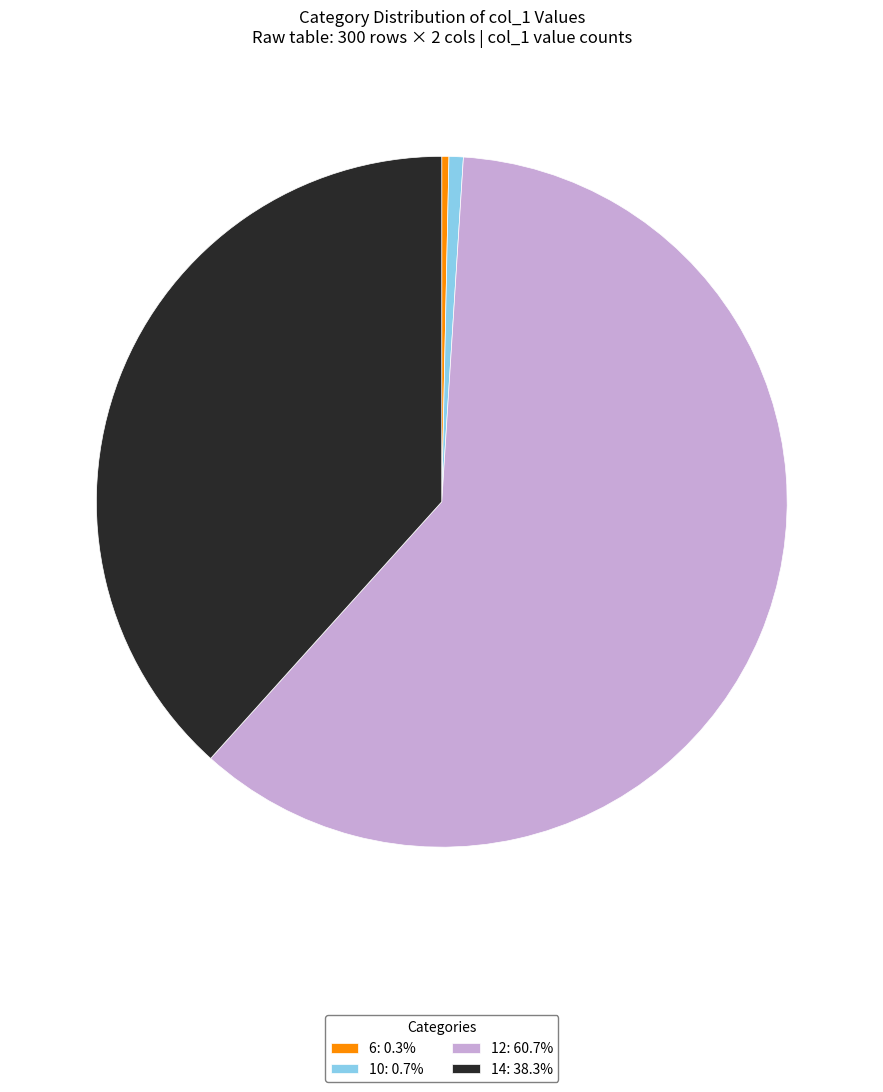

Which slice is the largest?

12